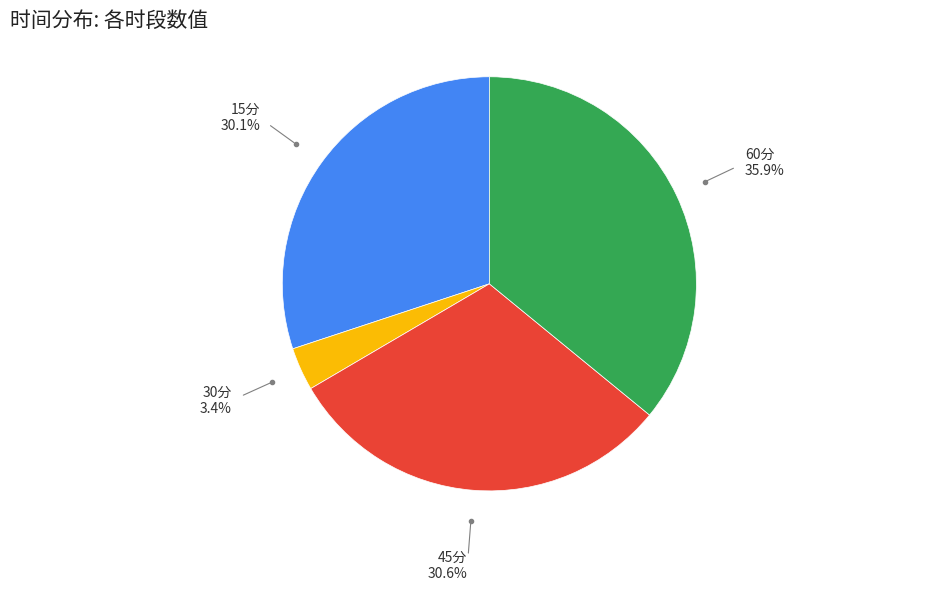

Which has a higher value, 60分 or 45分?

60分